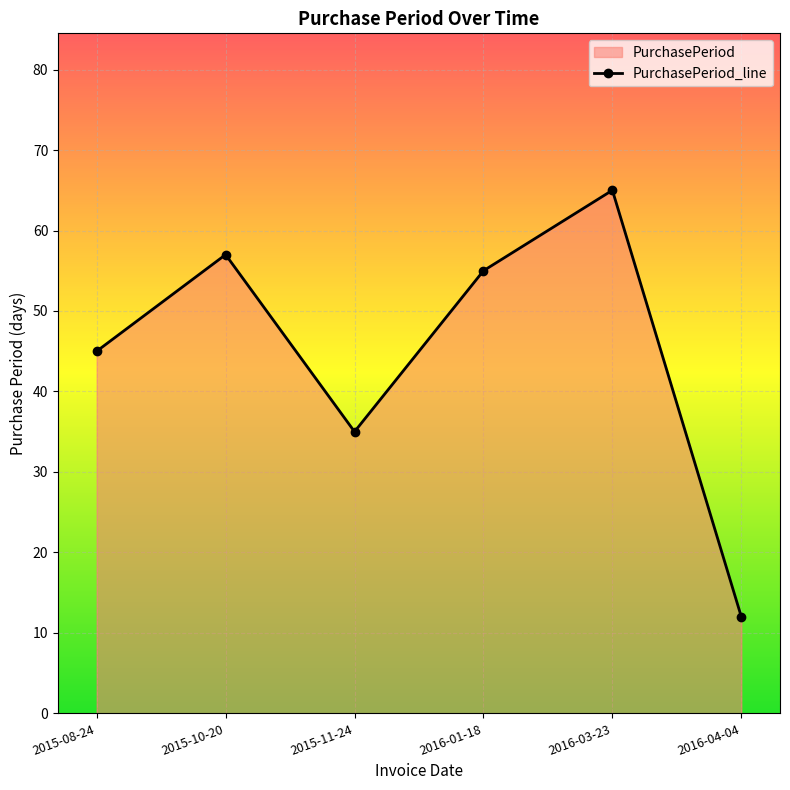

What is the difference between the maximum and minimum values?

53